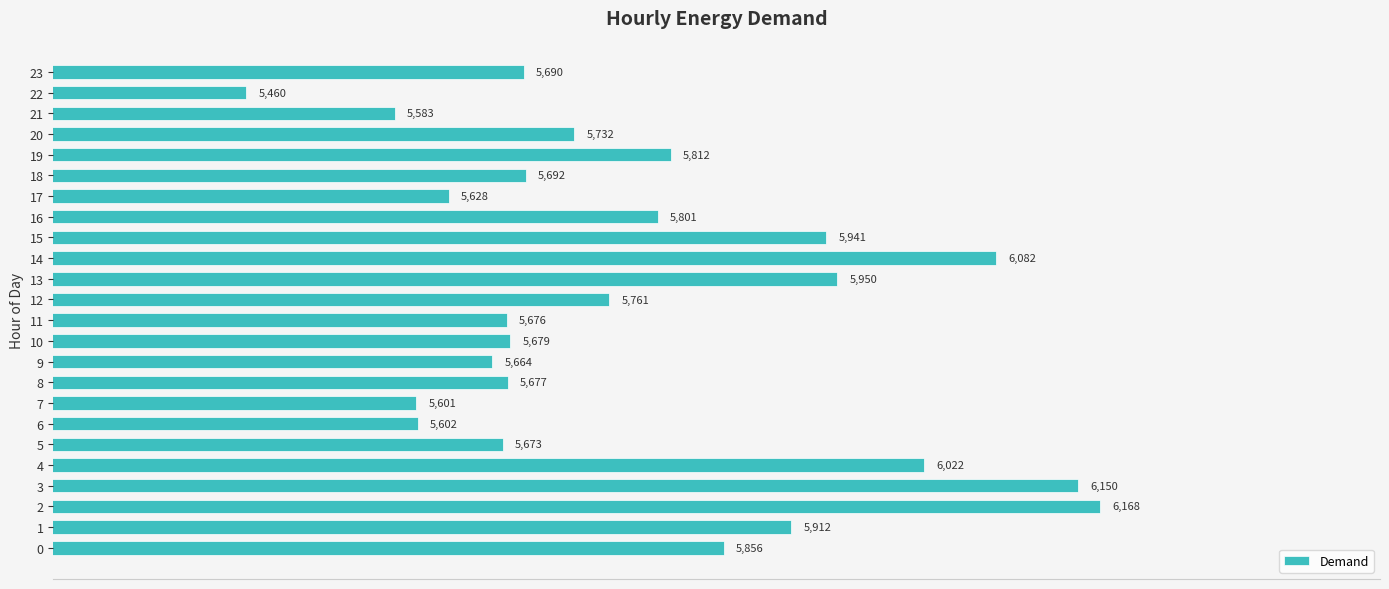

Rank the categories by value from lowest to highest.

22, 21, 7, 6, 17, 9, 5, 11, 8, 10, 23, 18, 20, 12, 16, 19, 0, 1, 15, 13, 4, 14, 3, 2